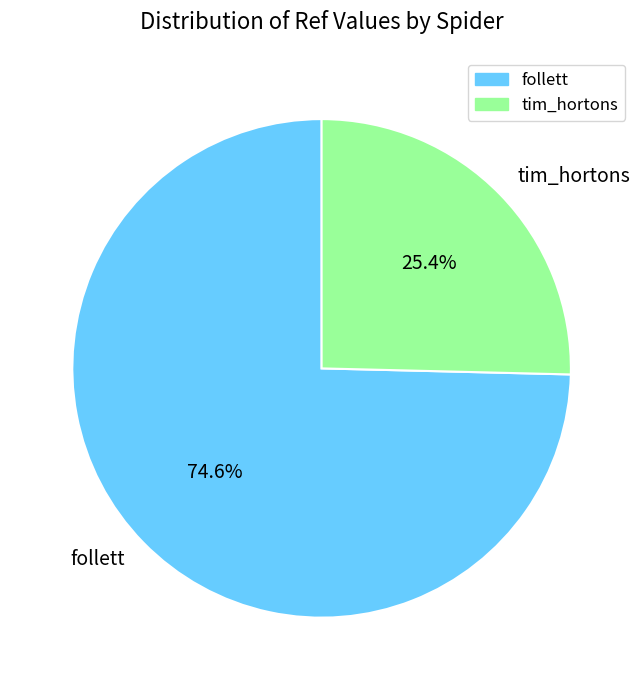

Which category has the smallest portion of the pie?

tim_hortons